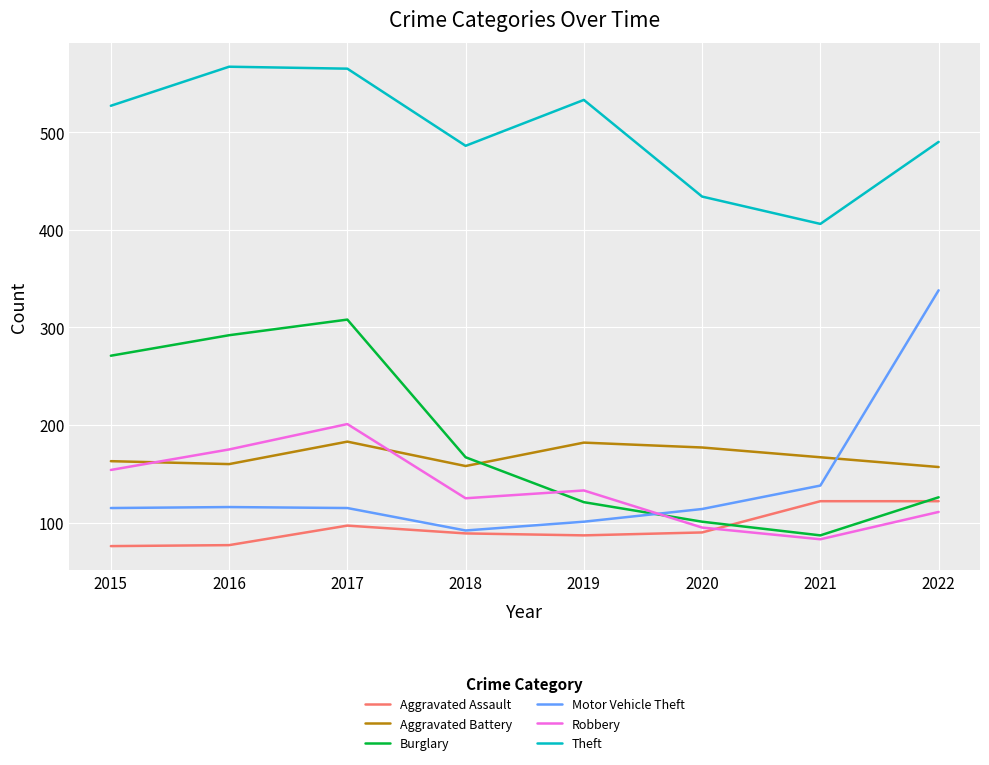

At how many categories does at least one series exceed 356?

8